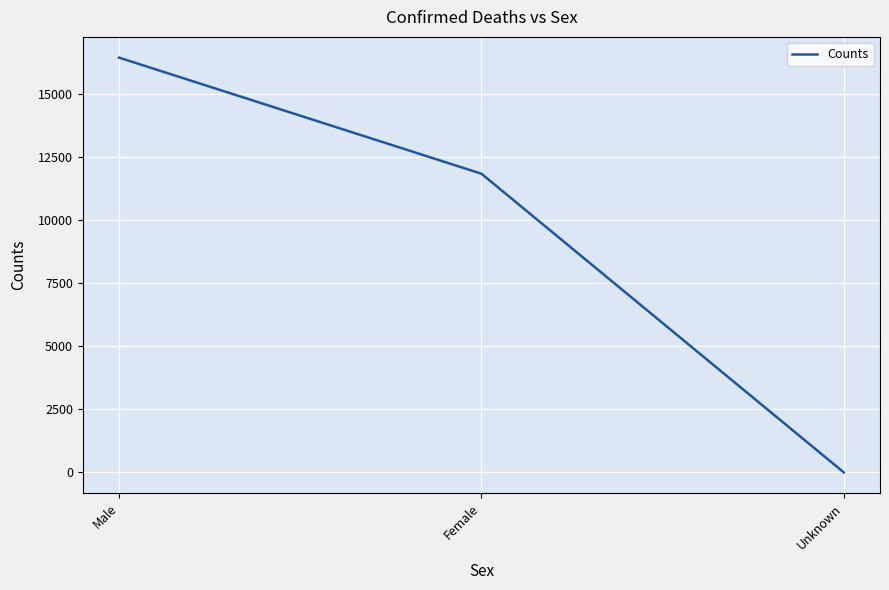

What is the sum of the values at Unknown and Male?

16439